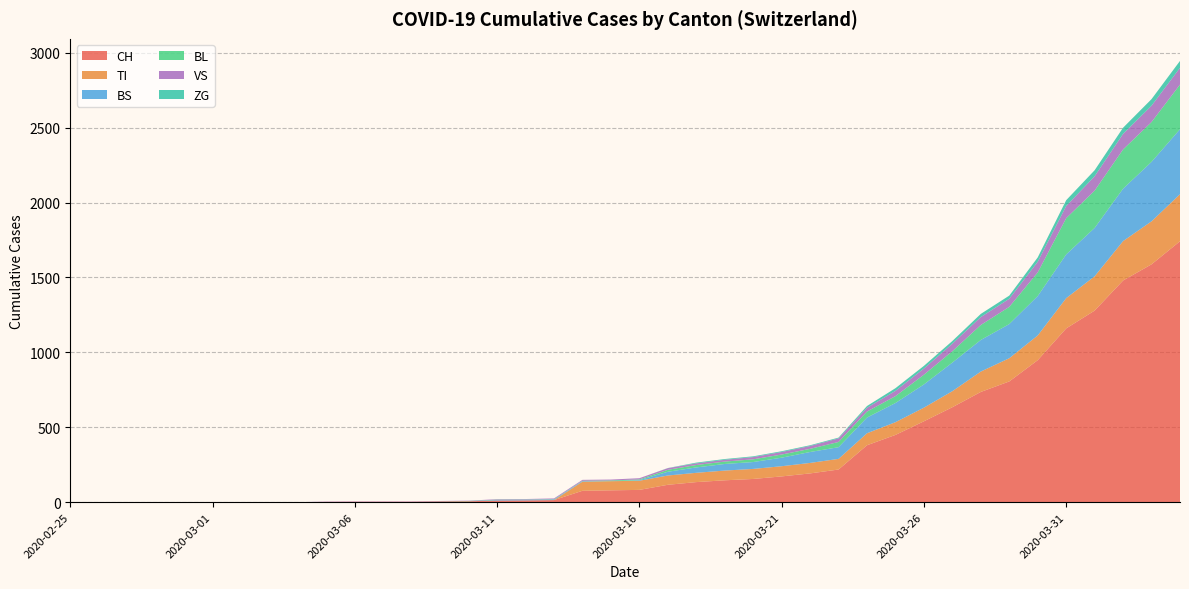

Reading left to right, list all the values displayed in this chart.

CH: 2020-02-25=0	2020-02-26=0	2020-02-27=0	2020-02-28=0	2020-02-29=0	2020-03-01=0	2020-03-02=0	2020-03-03=0	2020-03-04=0	2020-03-05=2	2020-03-06=3	2020-03-07=3	2020-03-08=3	2020-03-09=5	2020-03-10=6	2020-03-11=11	2020-03-12=12	2020-03-13=14	2020-03-14=76	2020-03-15=79	2020-03-16=82	2020-03-17=116	2020-03-18=134	2020-03-19=146	2020-03-20=155	2020-03-21=172	2020-03-22=192	2020-03-23=218	2020-03-24=380	2020-03-25=449	2020-03-26=540	2020-03-27=634	2020-03-28=736	2020-03-29=806	2020-03-30=948	2020-03-31=1160	2020-04-01=1279	2020-04-02=1480	2020-04-03=1588	2020-04-04=1742
TI: 2020-02-25=0	2020-02-26=0	2020-02-27=0	2020-02-28=0	2020-02-29=0	2020-03-01=0	2020-03-02=0	2020-03-03=0	2020-03-04=0	2020-03-05=0	2020-03-06=0	2020-03-07=0	2020-03-08=0	2020-03-09=0	2020-03-10=0	2020-03-11=0	2020-03-12=0	2020-03-13=0	2020-03-14=61	2020-03-15=61	2020-03-16=61	2020-03-17=62	2020-03-18=62	2020-03-19=65	2020-03-20=67	2020-03-21=68	2020-03-22=70	2020-03-23=71	2020-03-24=80	2020-03-25=85	2020-03-26=91	2020-03-27=107	2020-03-28=136	2020-03-29=155	2020-03-30=165	2020-03-31=202	2020-04-01=229	2020-04-02=263	2020-04-03=287	2020-04-04=314
BS: 2020-02-25=0	2020-02-26=0	2020-02-27=0	2020-02-28=0	2020-02-29=0	2020-03-01=0	2020-03-02=0	2020-03-03=0	2020-03-04=0	2020-03-05=0	2020-03-06=0	2020-03-07=0	2020-03-08=0	2020-03-09=0	2020-03-10=0	2020-03-11=4	2020-03-12=4	2020-03-13=4	2020-03-14=4	2020-03-15=0	2020-03-16=4	2020-03-17=25	2020-03-18=36	2020-03-19=44	2020-03-20=46	2020-03-21=57	2020-03-22=73	2020-03-23=78	2020-03-24=105	2020-03-25=128	2020-03-26=155	2020-03-27=191	2020-03-28=211	2020-03-29=228	2020-03-30=263	2020-03-31=292	2020-04-01=323	2020-04-02=350	2020-04-03=397	2020-04-04=434
BL: 2020-02-25=0	2020-02-26=0	2020-02-27=0	2020-02-28=0	2020-02-29=0	2020-03-01=0	2020-03-02=0	2020-03-03=0	2020-03-04=0	2020-03-05=0	2020-03-06=0	2020-03-07=0	2020-03-08=0	2020-03-09=1	2020-03-10=2	2020-03-11=2	2020-03-12=2	2020-03-13=2	2020-03-14=2	2020-03-15=5	2020-03-16=5	2020-03-17=13	2020-03-18=16	2020-03-19=16	2020-03-20=18	2020-03-21=21	2020-03-22=21	2020-03-23=35	2020-03-24=40	2020-03-25=46	2020-03-26=65	2020-03-27=76	2020-03-28=100	2020-03-29=115	2020-03-30=158	2020-03-31=242	2020-04-01=249	2020-04-02=262	2020-04-03=266	2020-04-04=298
VS: 2020-02-25=0	2020-02-26=0	2020-02-27=0	2020-02-28=0	2020-02-29=0	2020-03-01=0	2020-03-02=0	2020-03-03=0	2020-03-04=0	2020-03-05=2	2020-03-06=2	2020-03-07=2	2020-03-08=2	2020-03-09=2	2020-03-10=2	2020-03-11=3	2020-03-12=3	2020-03-13=5	2020-03-14=6	2020-03-15=6	2020-03-16=8	2020-03-17=11	2020-03-18=11	2020-03-19=12	2020-03-20=15	2020-03-21=17	2020-03-22=19	2020-03-23=24	2020-03-24=25	2020-03-25=35	2020-03-26=41	2020-03-27=50	2020-03-28=53	2020-03-29=54	2020-03-30=71	2020-03-31=81	2020-04-01=96	2020-04-02=104	2020-04-03=109	2020-04-04=112
ZG: 2020-02-25=0	2020-02-26=0	2020-02-27=0	2020-02-28=0	2020-02-29=0	2020-03-01=0	2020-03-02=0	2020-03-03=0	2020-03-04=0	2020-03-05=0	2020-03-06=0	2020-03-07=0	2020-03-08=0	2020-03-09=0	2020-03-10=0	2020-03-11=0	2020-03-12=0	2020-03-13=0	2020-03-14=0	2020-03-15=0	2020-03-16=0	2020-03-17=1	2020-03-18=5	2020-03-19=5	2020-03-20=5	2020-03-21=5	2020-03-22=5	2020-03-23=5	2020-03-24=12	2020-03-25=18	2020-03-26=18	2020-03-27=18	2020-03-28=21	2020-03-29=21	2020-03-30=29	2020-03-31=39	2020-04-01=40	2020-04-02=41	2020-04-03=44	2020-04-04=46